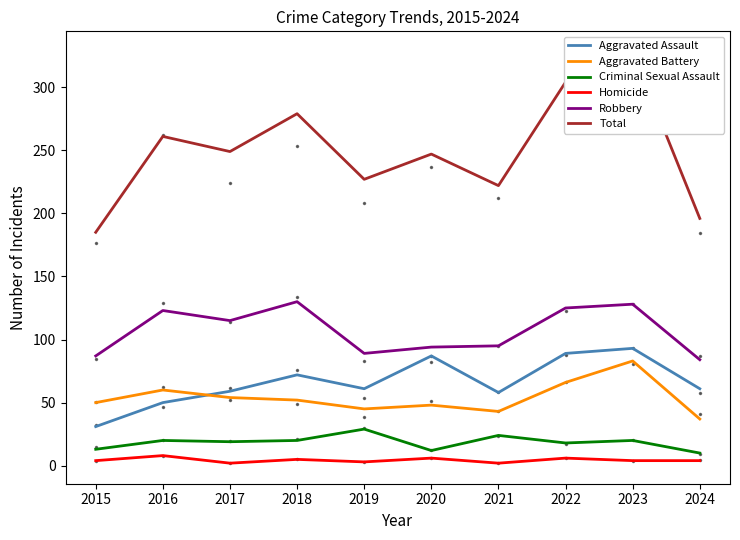

Which series changed the most between 2016 and 2017?

Total